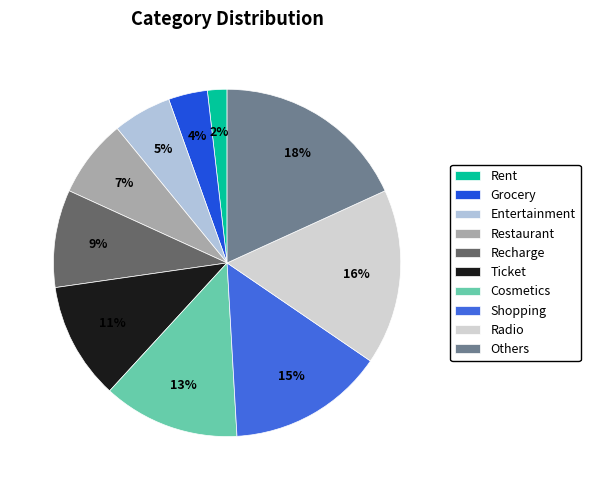

The Restaurant slice represents 1% of the pie. True or false?

False